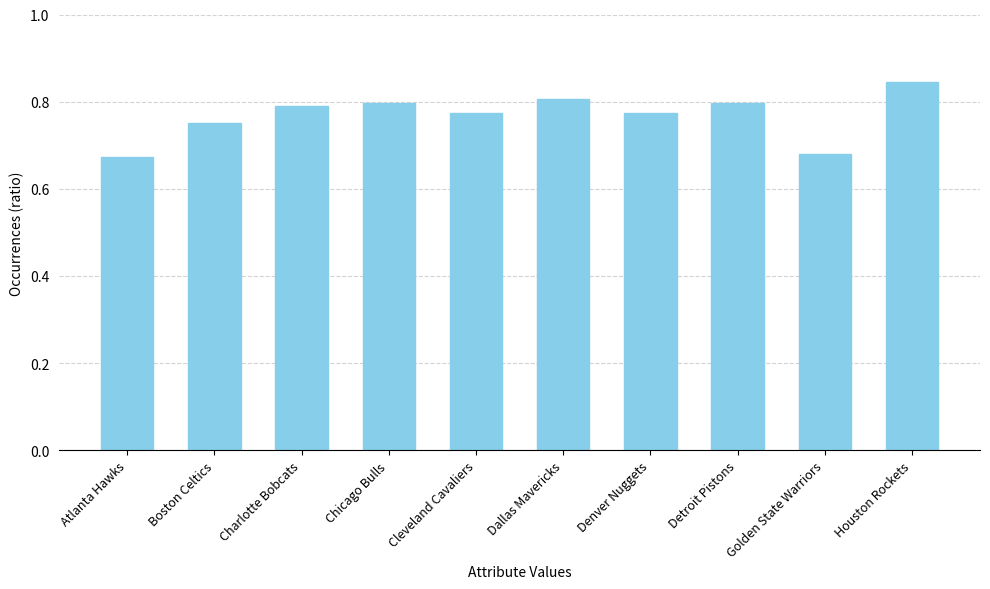

What is the sum of all values?

7.7